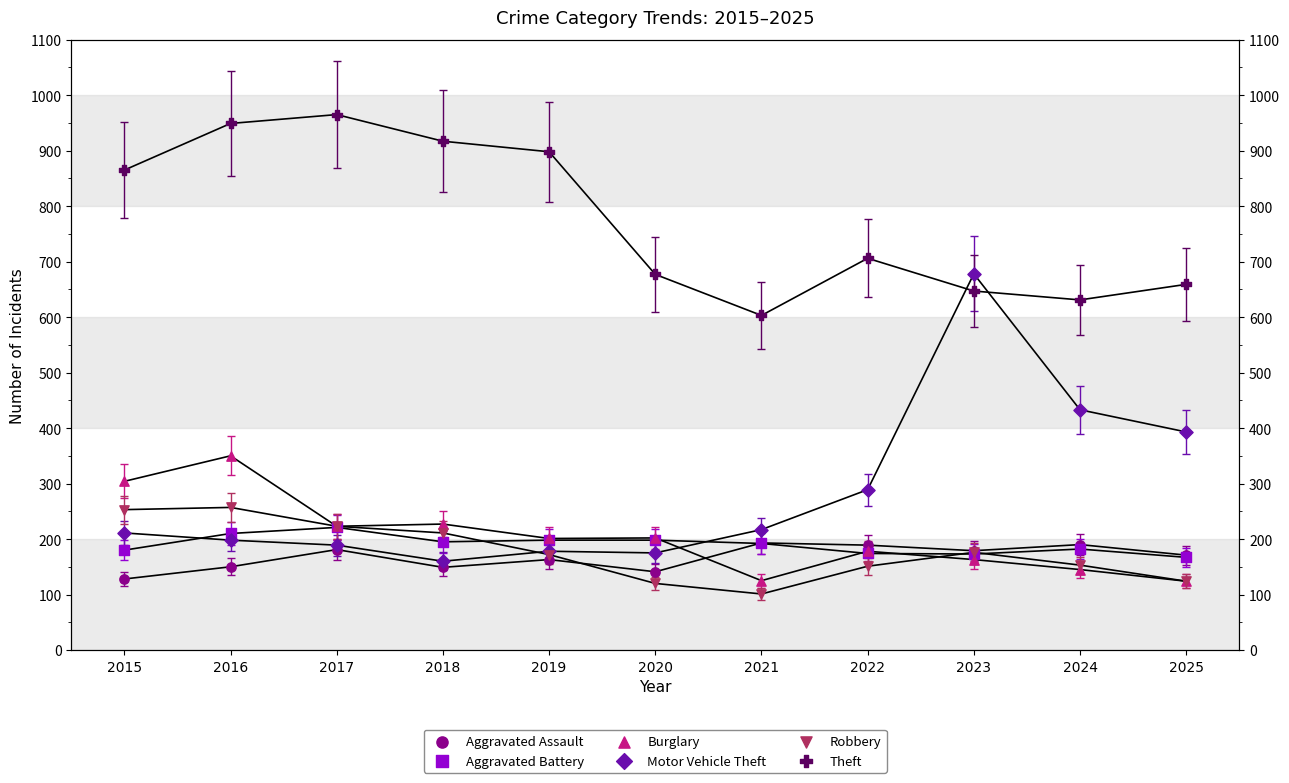

Is the value of Robbery at 2023 greater than the value of Aggravated Assault at 2025?

Yes